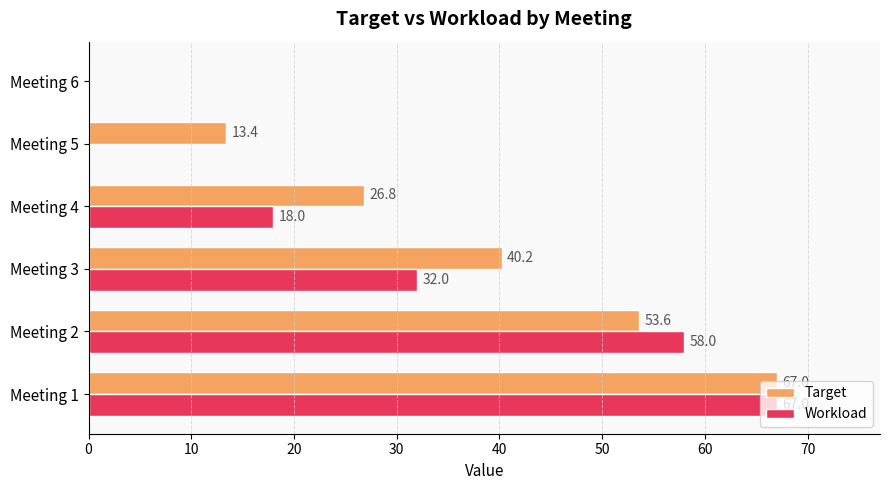

The Target series shows 0.0 at Meeting 6. True or false?

True